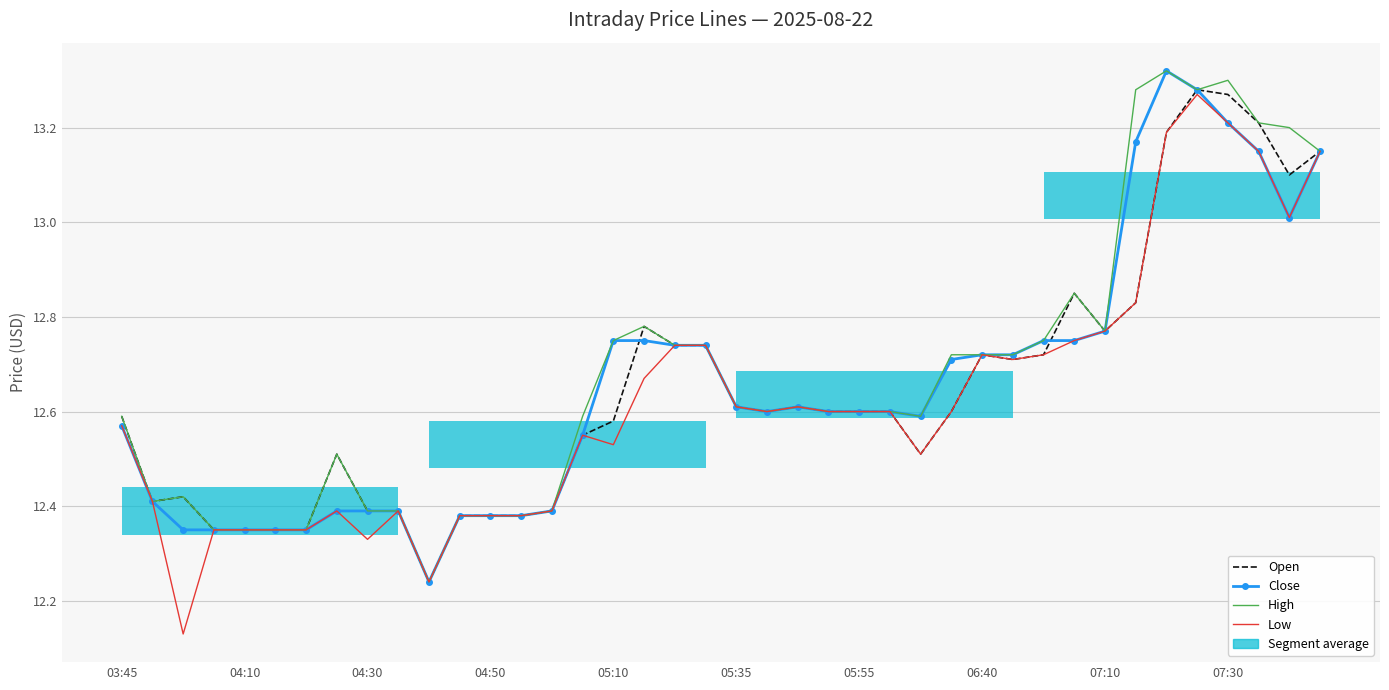

At which category is the sum across all series the highest?

35